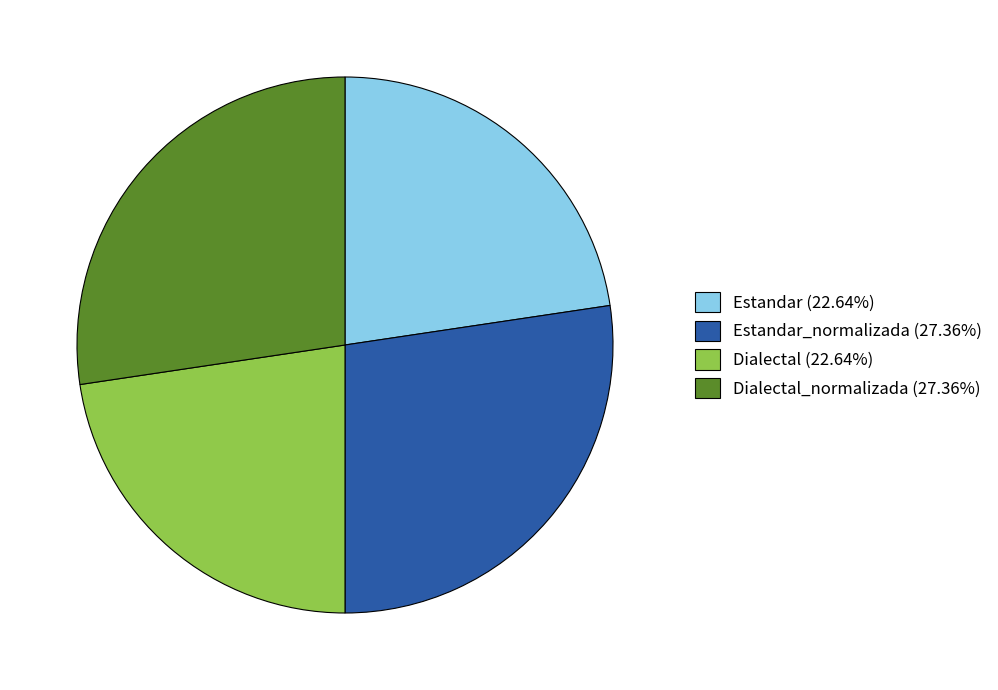

Is there any slice that represents more than half of the pie?

No